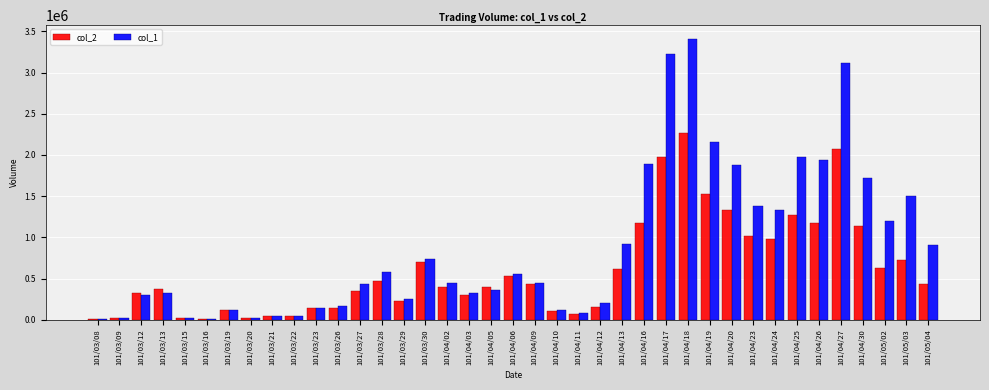

Is the value of col_2 at 101/04/03 greater than the value of col_1 at 101/04/09?

No